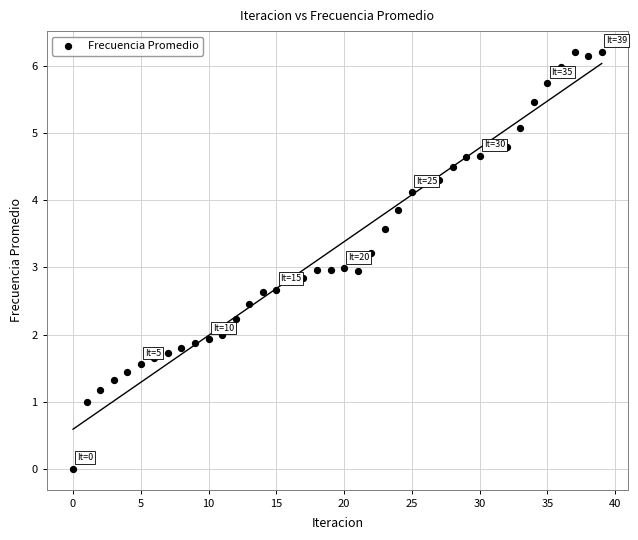

What is the range of Y values (max minus min)?

6.2